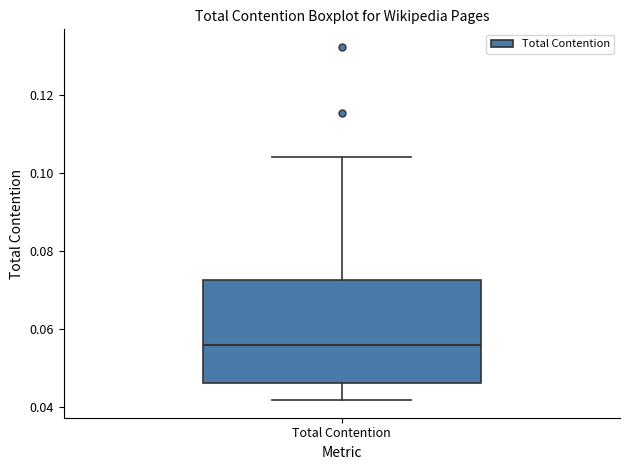

Transcribe this box plot: give where the median line is, the range the box spans, and where the two whiskers end, as read against the y-axis. The values are not printed on the chart, so give them approximately, as read against the axis.

median 0.056, box 0.046 to 0.072, whiskers 0.042 to 0.104